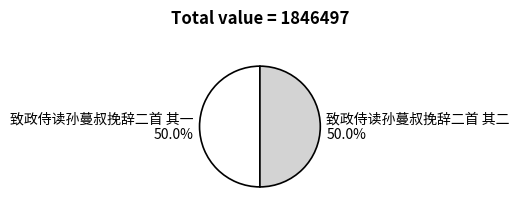

What is the ratio of the value at 致政侍读孙蔓叔挽辞二首 其一 to the value at 致政侍读孙蔓叔挽辞二首 其二?

1.0